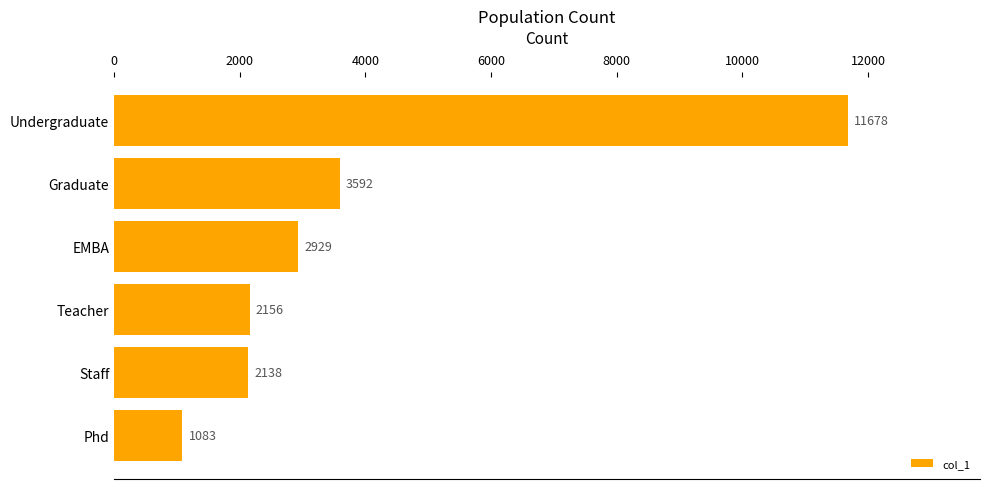

List the labels in order of value, largest first.

Undergraduate, Graduate, EMBA, Teacher, Staff, Phd